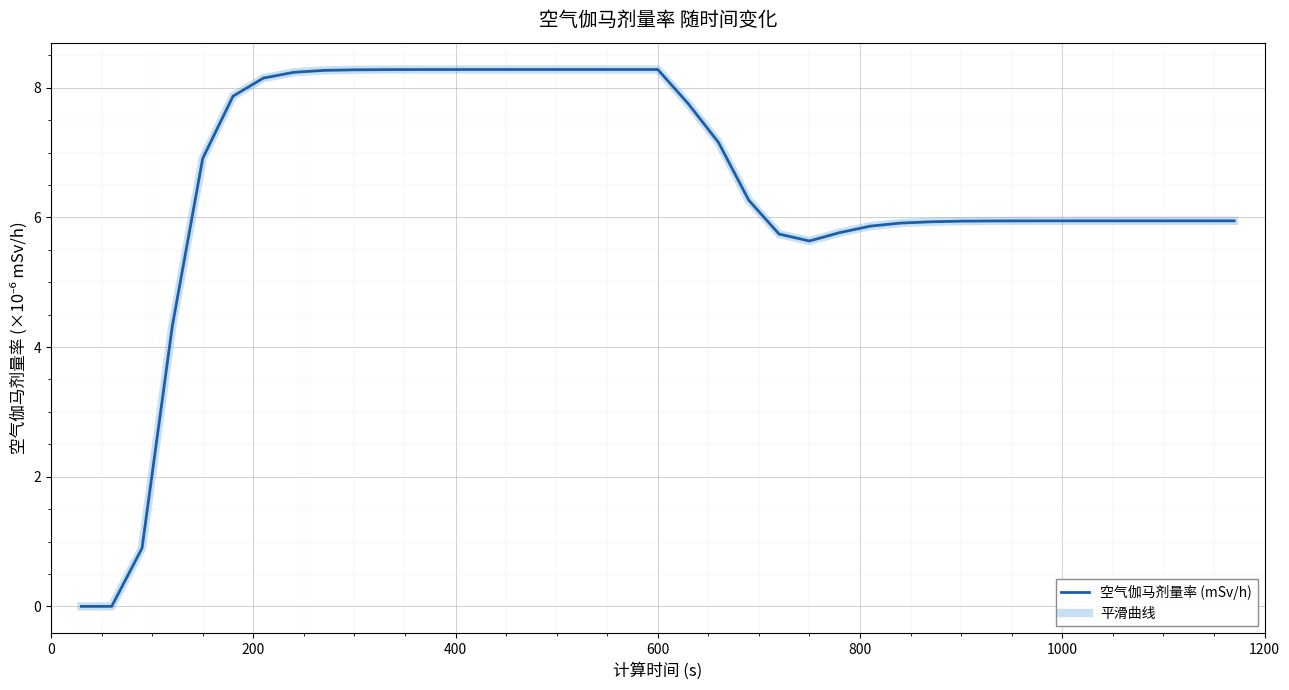

Is this an area chart (filled region under the line)?

No